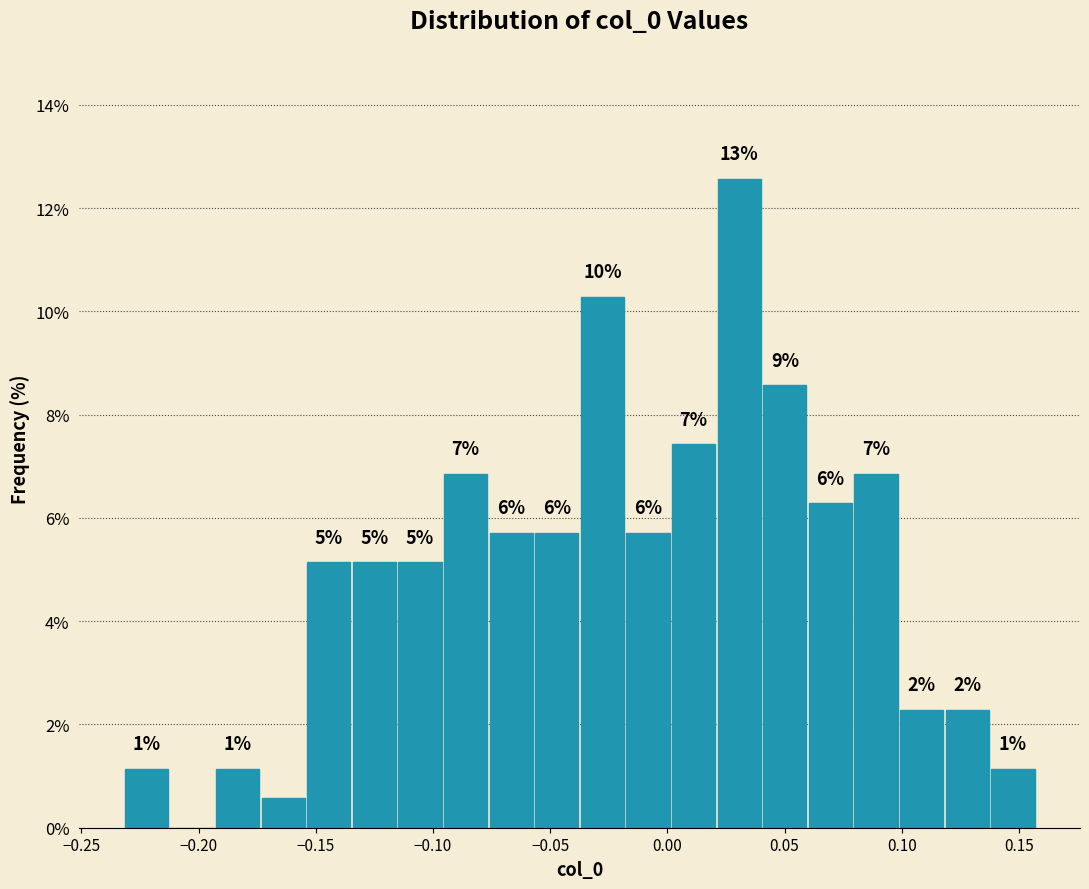

Around what value on the x-axis is the tallest bar? Give the approximate position of its centre, as read against the axis.

0.030